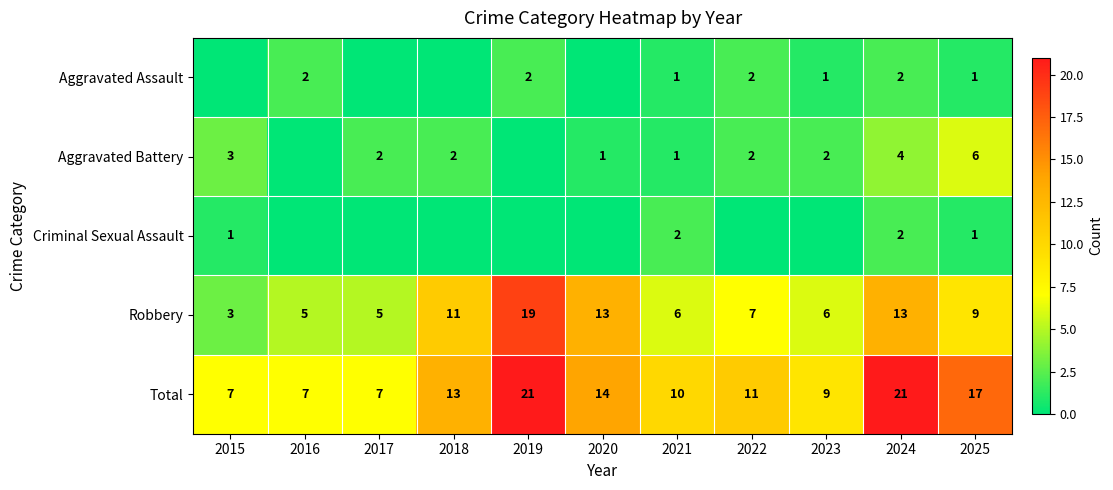

At which category is the sum across all series the highest?

2019